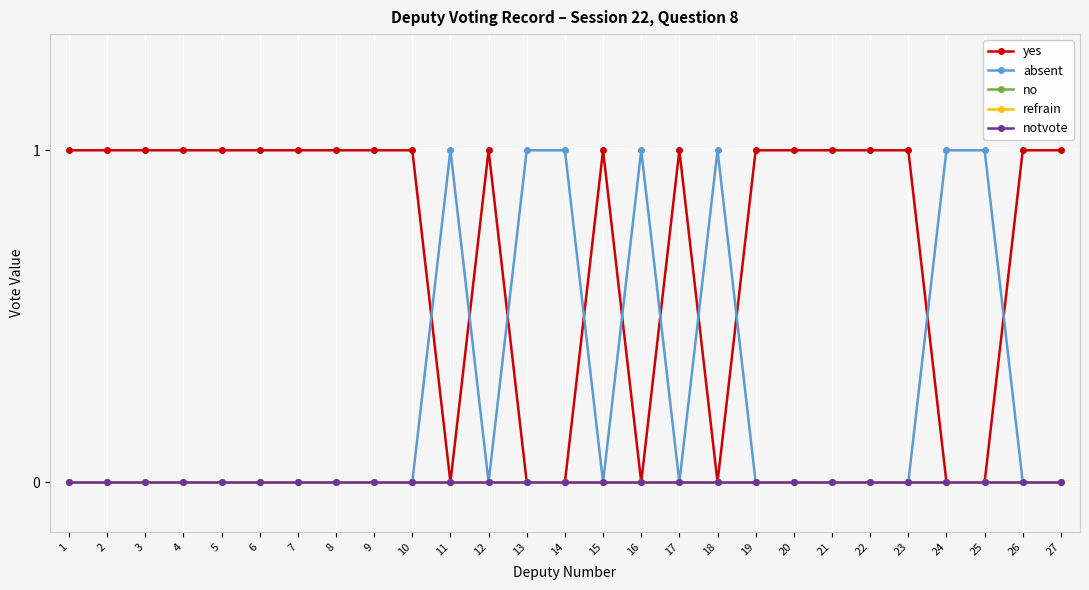

Reading left to right, list all the values displayed in this chart.

yes: 1=1	2=1	3=1	4=1	5=1	6=1	7=1	8=1	9=1	10=1	11=0	12=1	13=0	14=0	15=1	16=0	17=1	18=0	19=1	20=1	21=1	22=1	23=1	24=0	25=0	26=1	27=1
absent: 1=0	2=0	3=0	4=0	5=0	6=0	7=0	8=0	9=0	10=0	11=1	12=0	13=1	14=1	15=0	16=1	17=0	18=1	19=0	20=0	21=0	22=0	23=0	24=1	25=1	26=0	27=0
no: 1=0	2=0	3=0	4=0	5=0	6=0	7=0	8=0	9=0	10=0	11=0	12=0	13=0	14=0	15=0	16=0	17=0	18=0	19=0	20=0	21=0	22=0	23=0	24=0	25=0	26=0	27=0
refrain: 1=0	2=0	3=0	4=0	5=0	6=0	7=0	8=0	9=0	10=0	11=0	12=0	13=0	14=0	15=0	16=0	17=0	18=0	19=0	20=0	21=0	22=0	23=0	24=0	25=0	26=0	27=0
notvote: 1=0	2=0	3=0	4=0	5=0	6=0	7=0	8=0	9=0	10=0	11=0	12=0	13=0	14=0	15=0	16=0	17=0	18=0	19=0	20=0	21=0	22=0	23=0	24=0	25=0	26=0	27=0